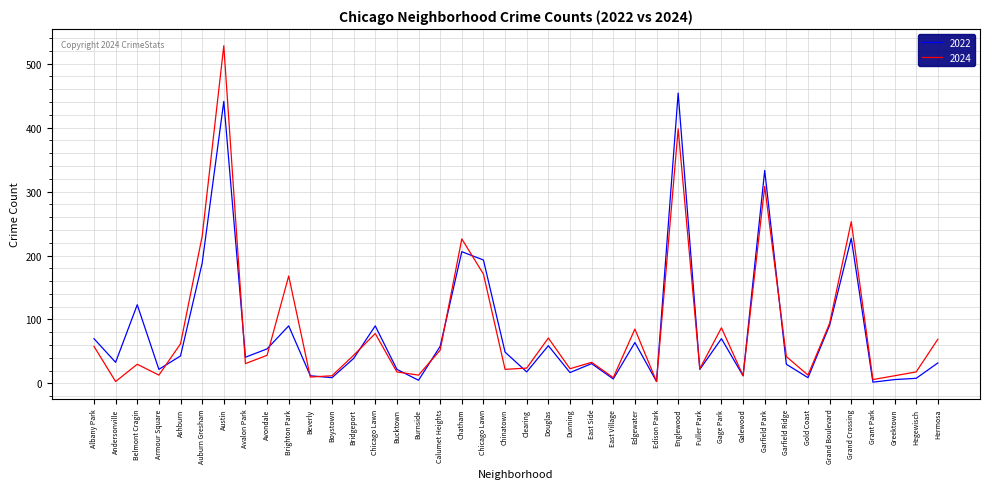

What is the sum of all 2022 values?

3283